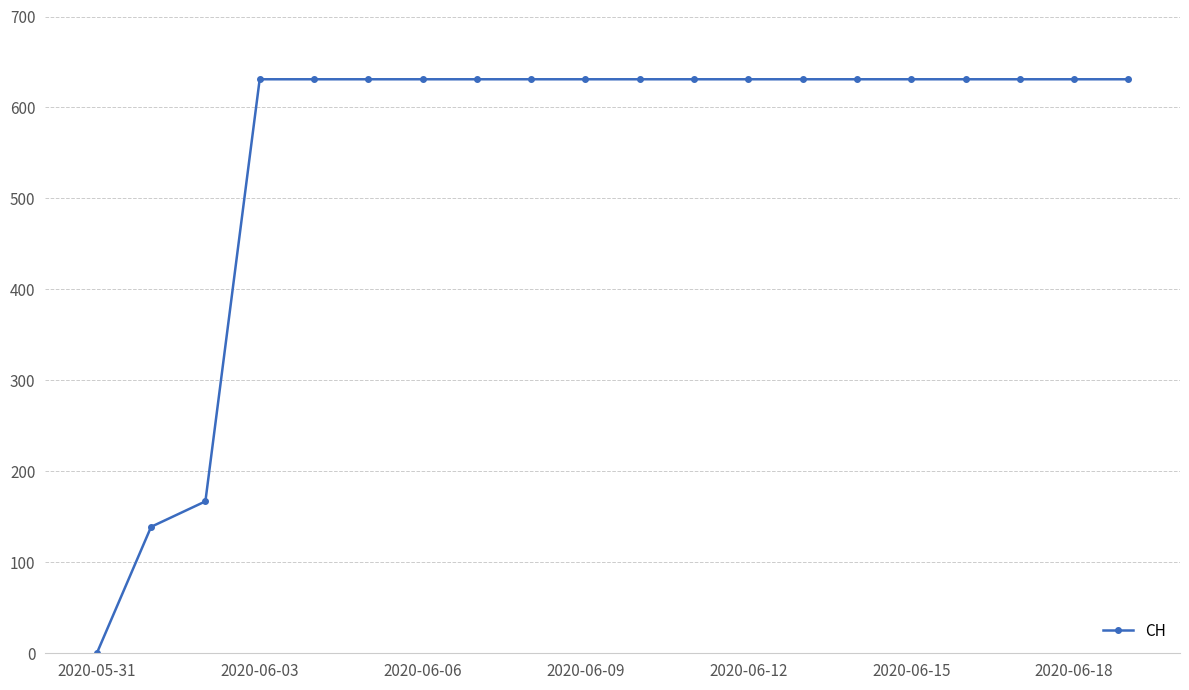

How many data points does each series have?

20